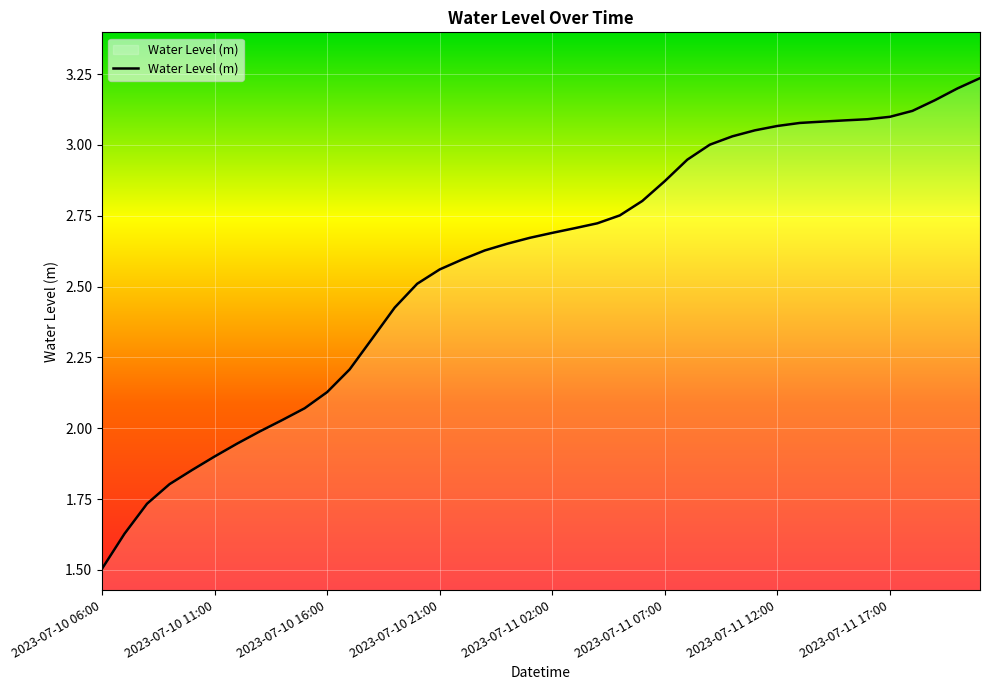

What is the smallest value displayed?

1.5